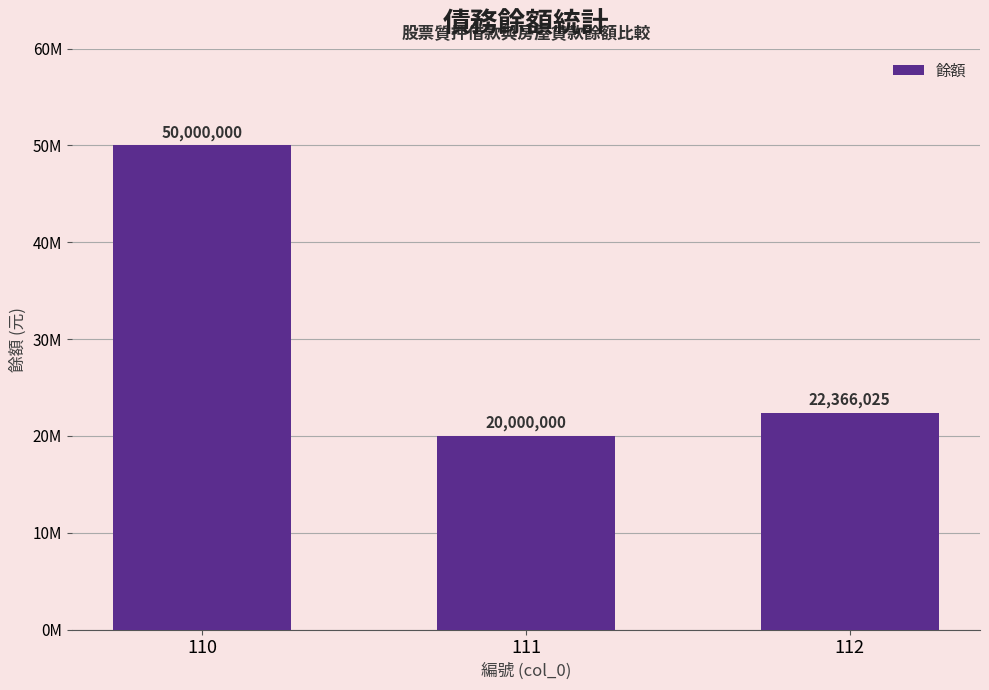

Approximately how many times larger is the value at 111 compared to 112?

0.9